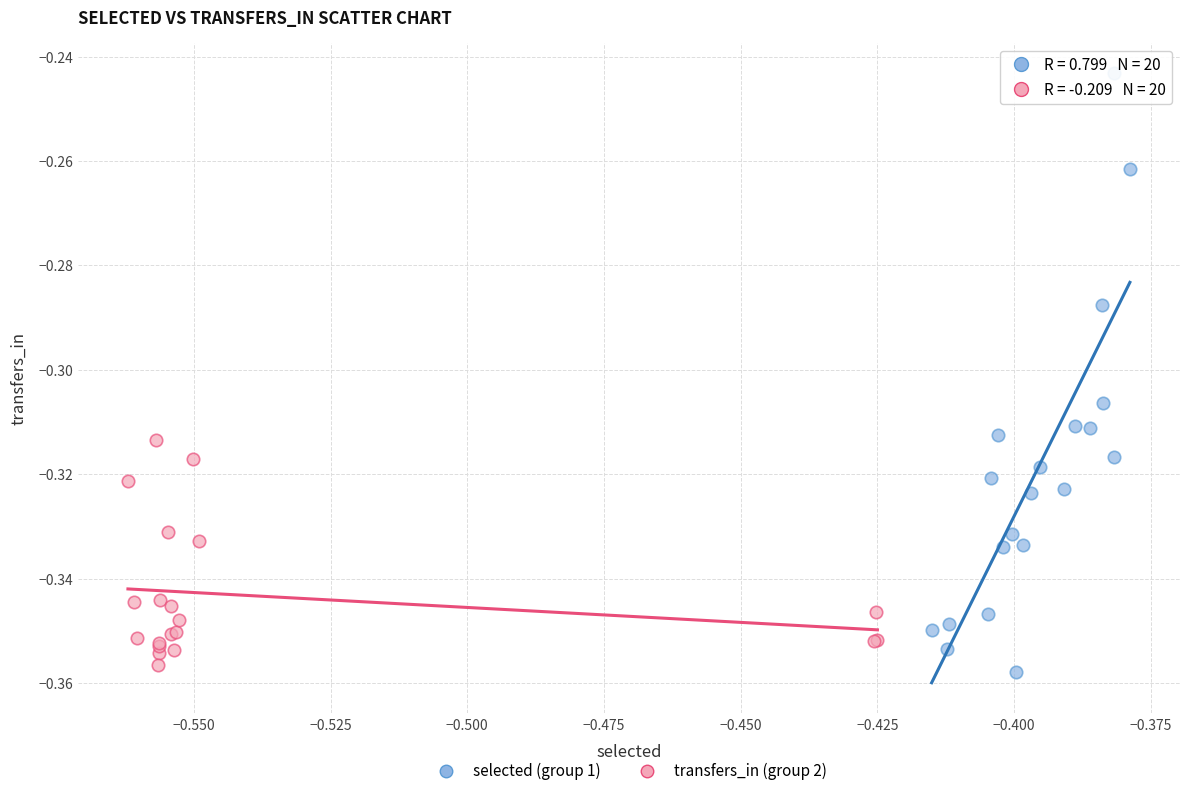

What are all the series names shown in the legend?

selected (group 1), transfers_in (group 2)